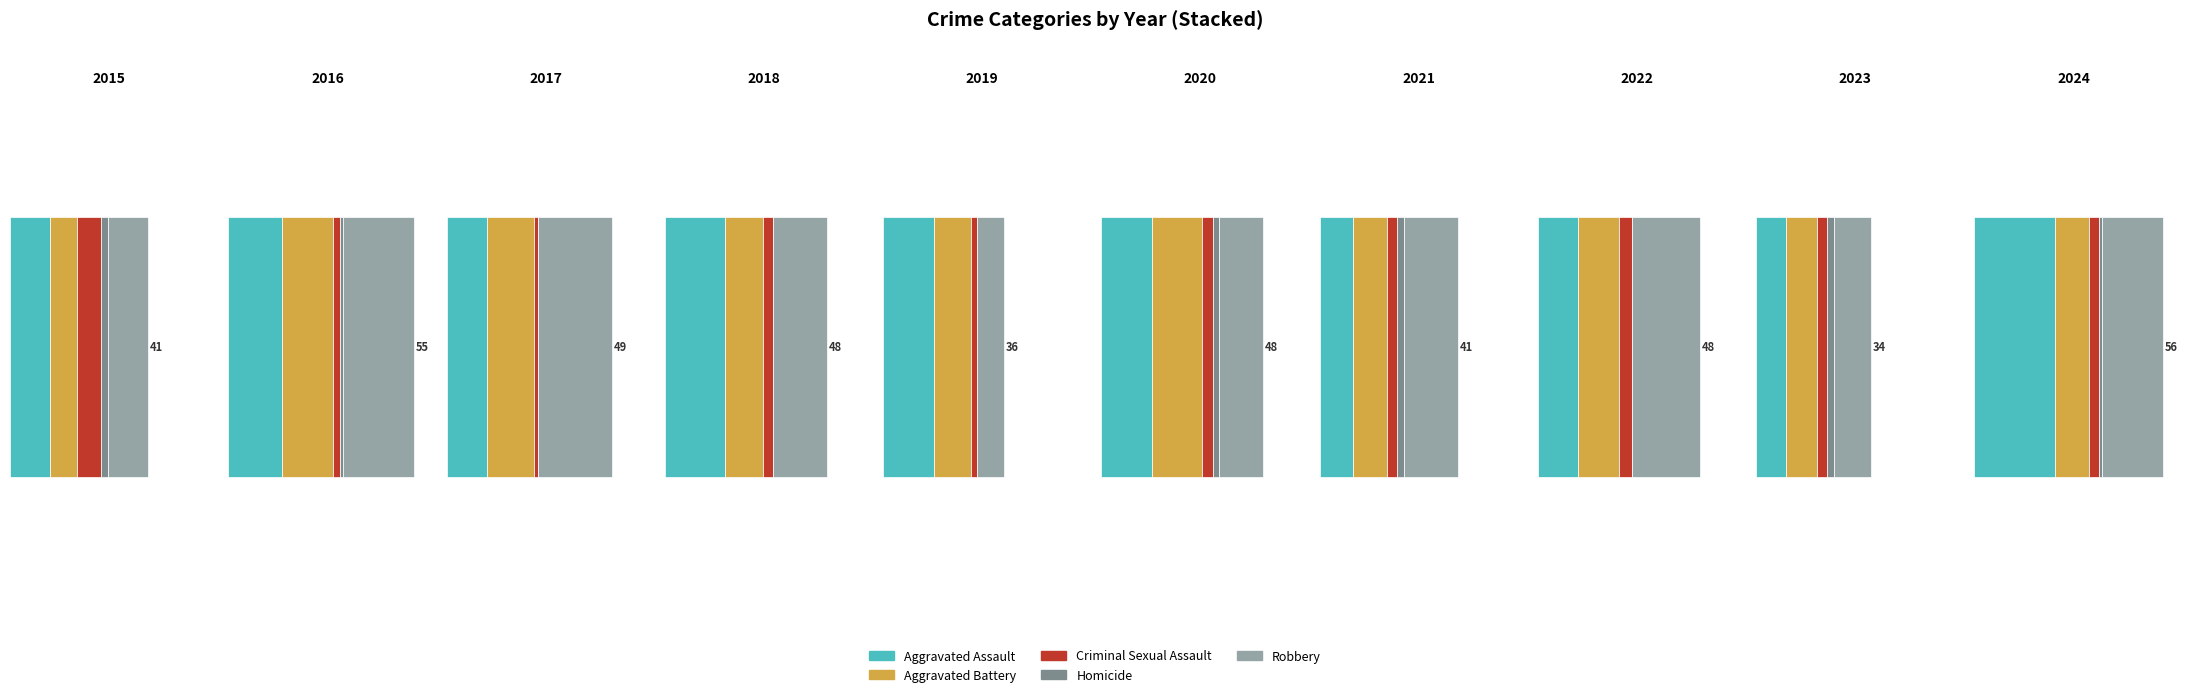

What is the sum of the Aggravated Assault values at 2020 and 2015?

27